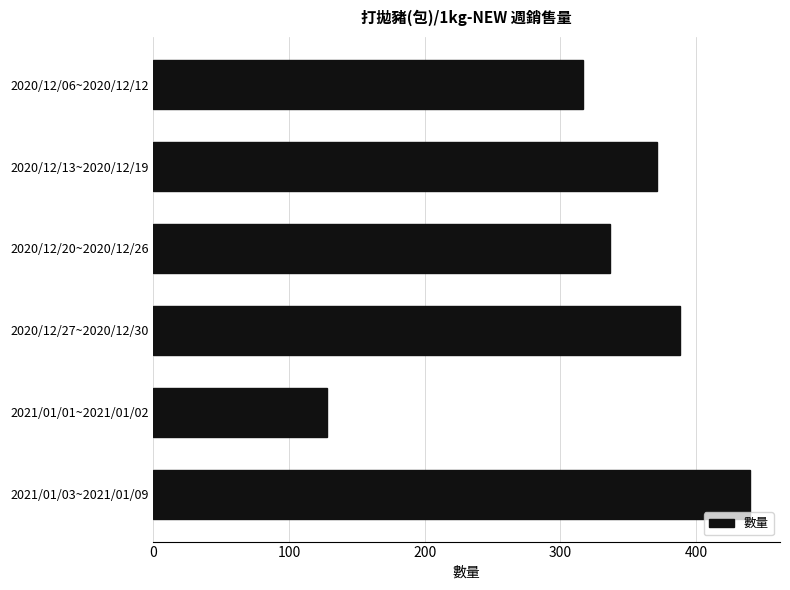

What is the label of the 5th bar from the top?

2021/01/01~2021/01/02